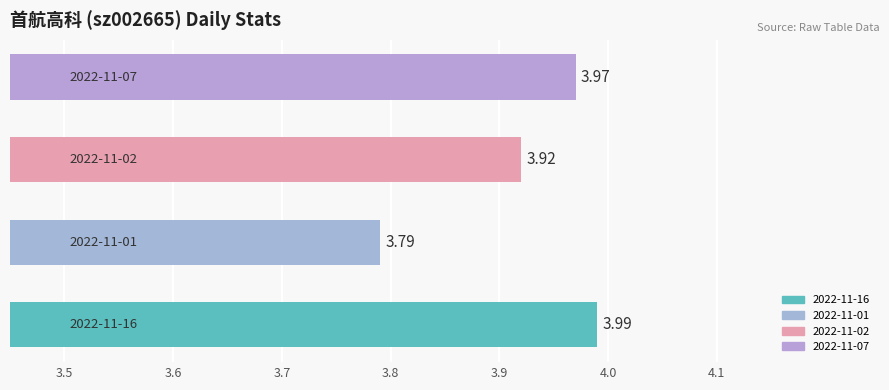

What is the sum of all values?

15.7